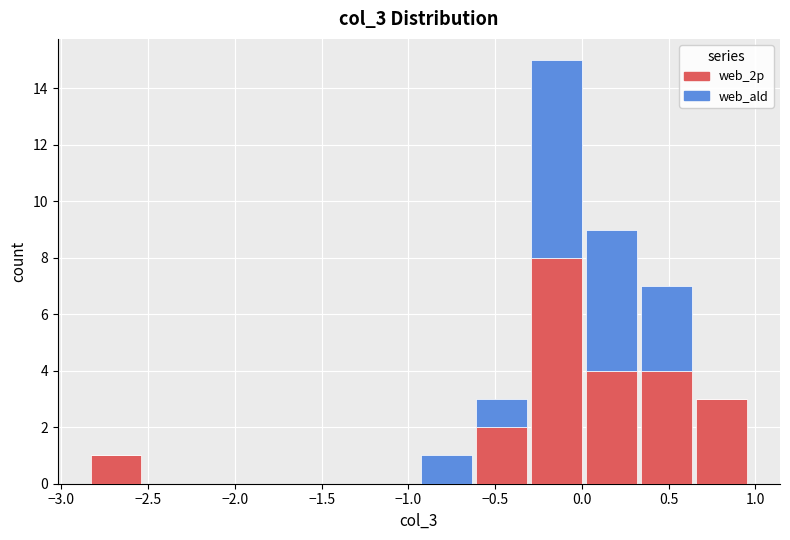

Reading left to right, transcribe this chart: for each stacked bar, give the range it covers on the x-axis and its total height. Neither the bar edges nor the heights are printed on the chart, so give them approximately, as read against the axes.

-2.85 to -2.55: 1
-2.55 to -2.20: 0
-2.20 to -1.90: 0
-1.90 to -1.55: 0
-1.55 to -1.25: 0
-1.25 to -0.95: 0
-0.95 to -0.60: 1
-0.60 to -0.30: 3
-0.30 to 0.00: 15
0.00 to 0.35: 9
0.35 to 0.65: 7
0.65 to 0.95: 3